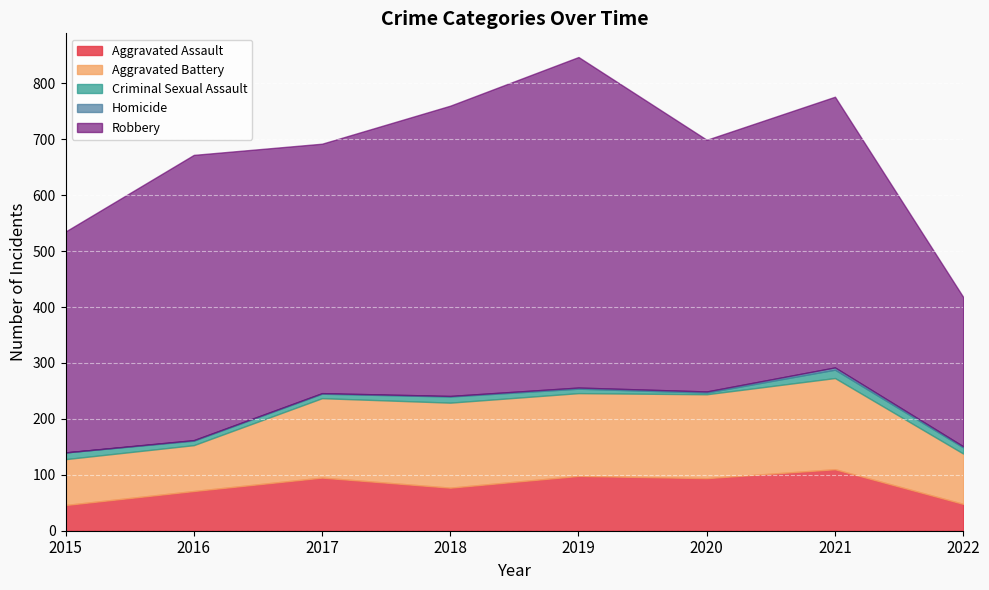

Reading left to right, what are all the values shown in this chart?

Aggravated Assault: 2015=46	2016=71	2017=95	2018=77	2019=98	2020=94	2021=110	2022=48
Aggravated Battery: 2015=82	2016=82	2017=142	2018=152	2019=148	2020=150	2021=163	2022=90
Criminal Sexual Assault: 2015=12	2016=8	2017=8	2018=11	2019=8	2020=3	2021=15	2022=11
Homicide: 2015=0	2016=1	2017=1	2018=1	2019=2	2020=2	2021=4	2022=2
Robbery: 2015=395	2016=510	2017=446	2018=519	2019=591	2020=450	2021=484	2022=267